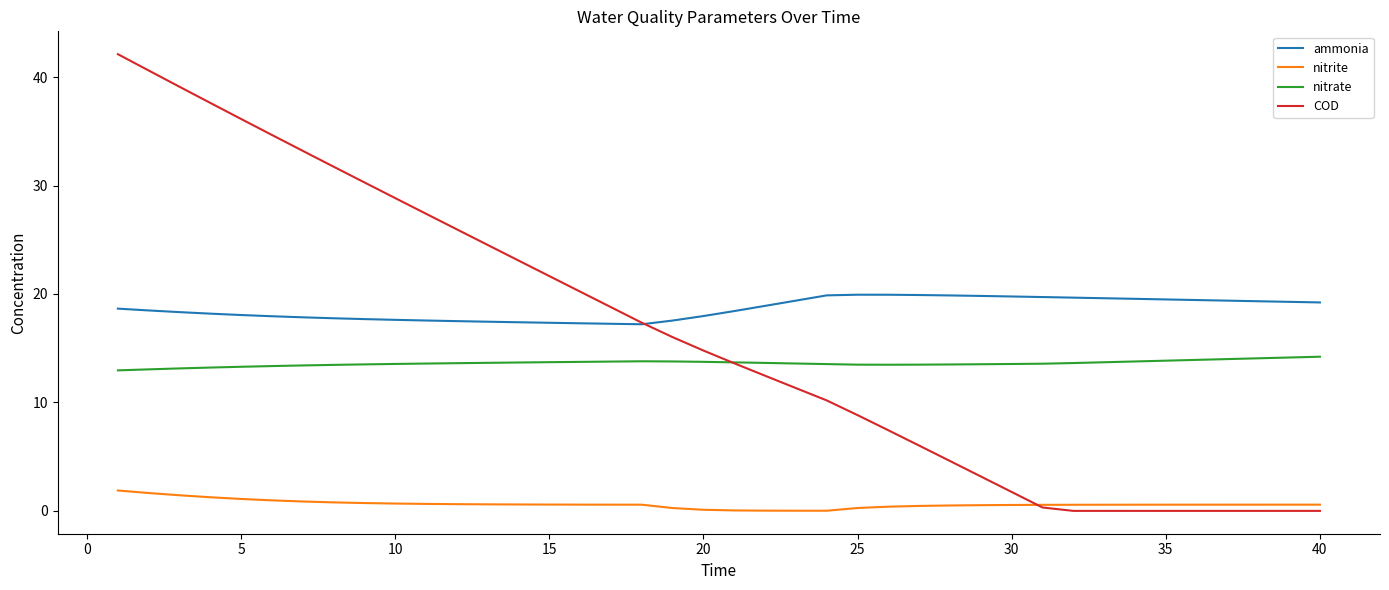

Which series has the largest total across all categories?

ammonia